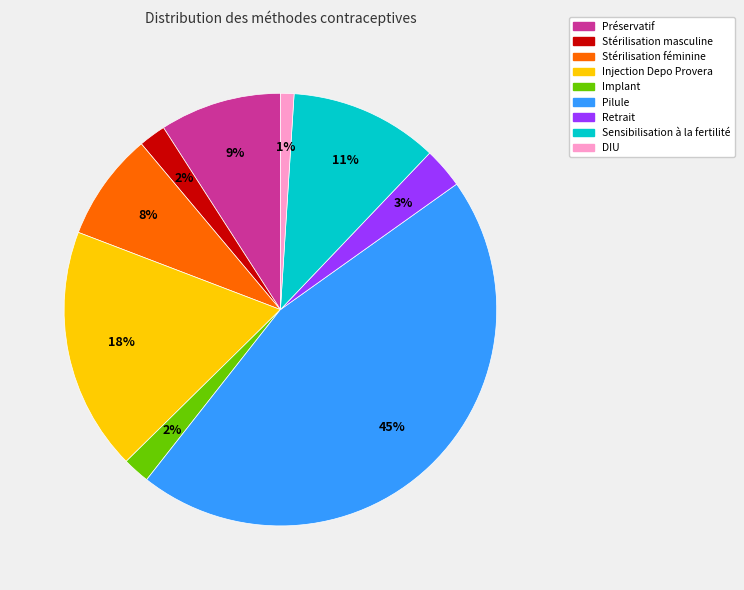

Which slice is the largest?

Pilule